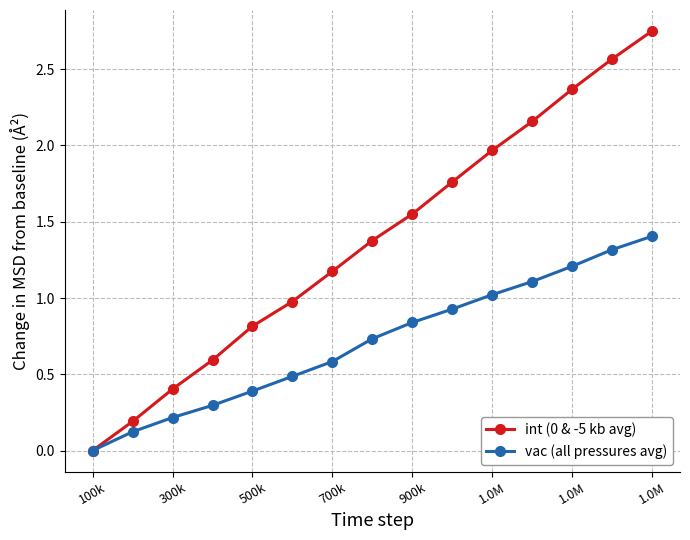

At how many categories does at least one series exceed 2?

4